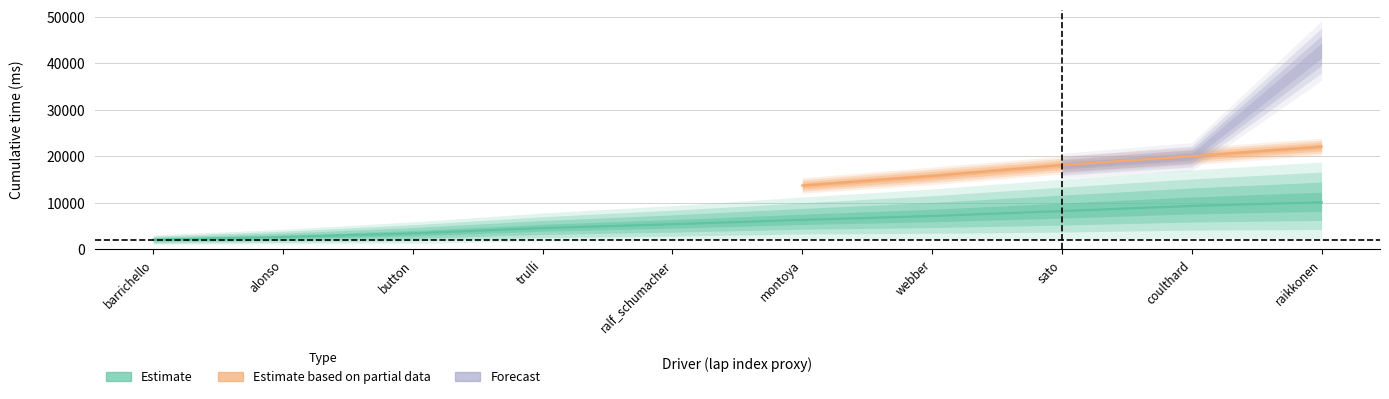

What position from the left is raikkonen?

10